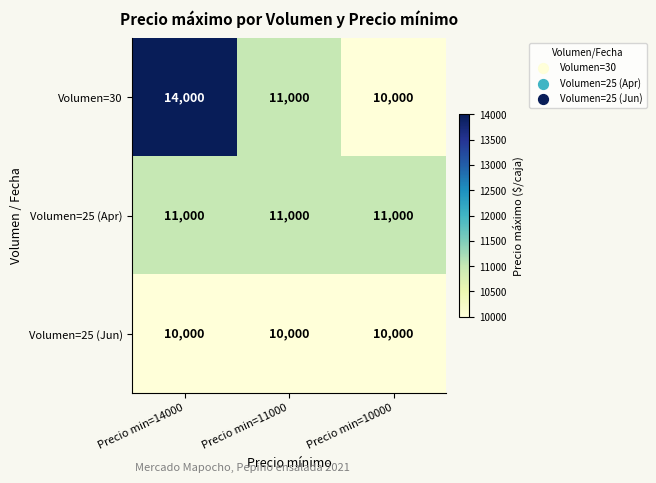

Which label corresponds to the largest value in the chart?

Precio min=14000